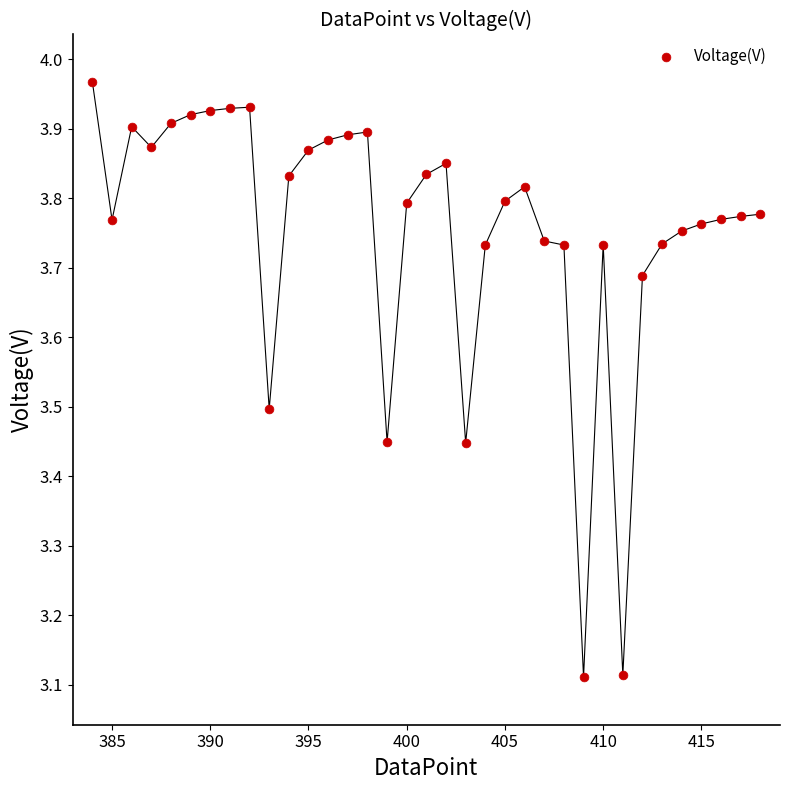

What is the range of Y values (max minus min)?

0.9